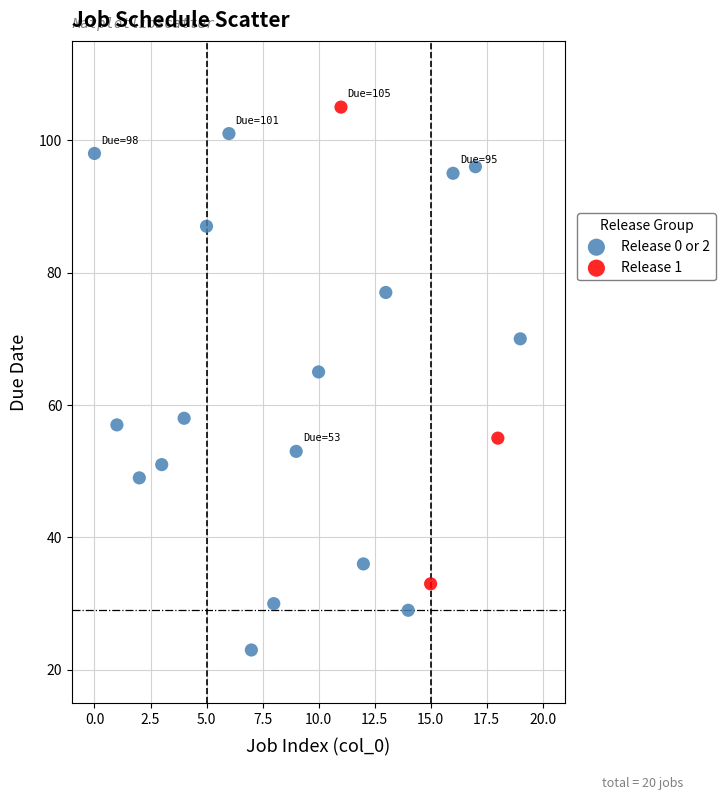

Which series has the largest Y range (max minus min)?

Release 0 or 2